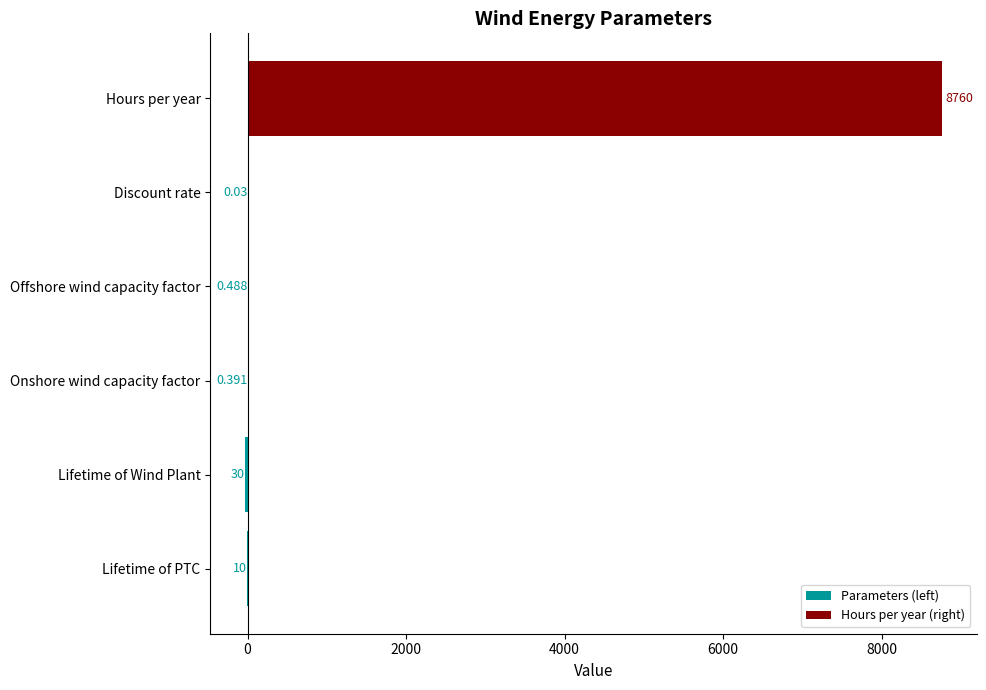

Between Lifetime of PTC and Lifetime of Wind Plant, which series saw the biggest shift?

Parameters (left)